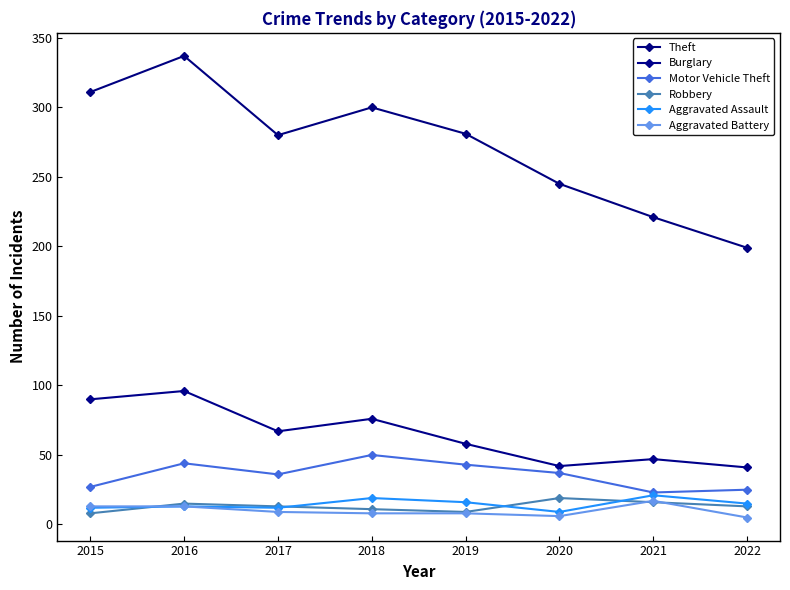

What is the smallest value displayed?

5